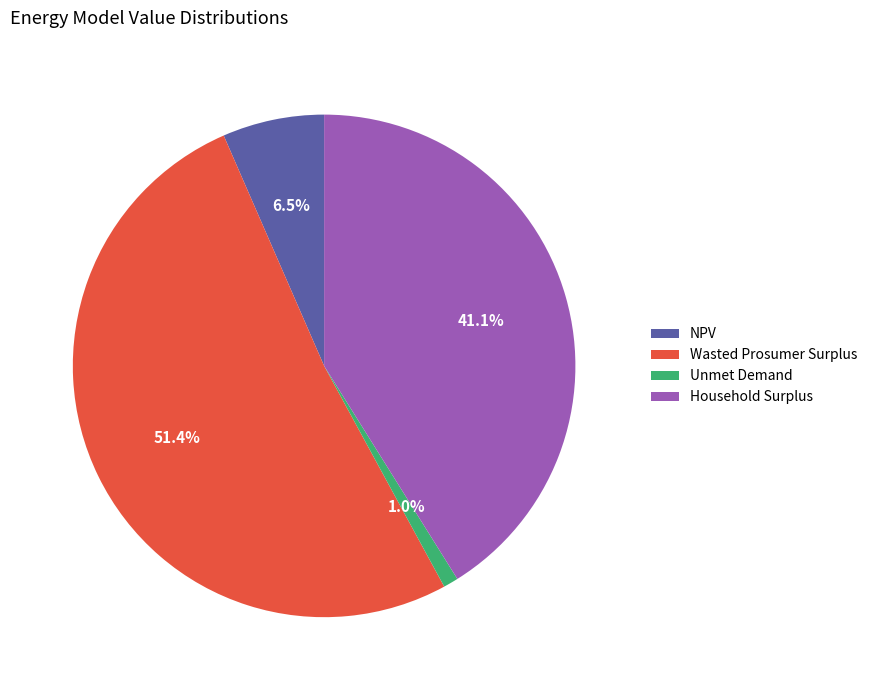

To the nearest percent, what is the difference between the NPV and Household Surplus slice percentages?

35%